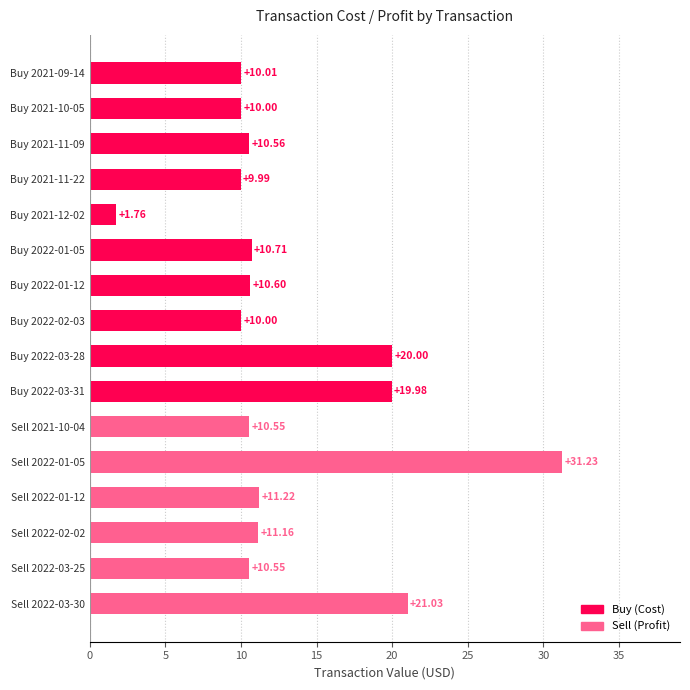

What is the change in value from Buy 2022-02-03 to Sell 2022-02-02?

+1.2